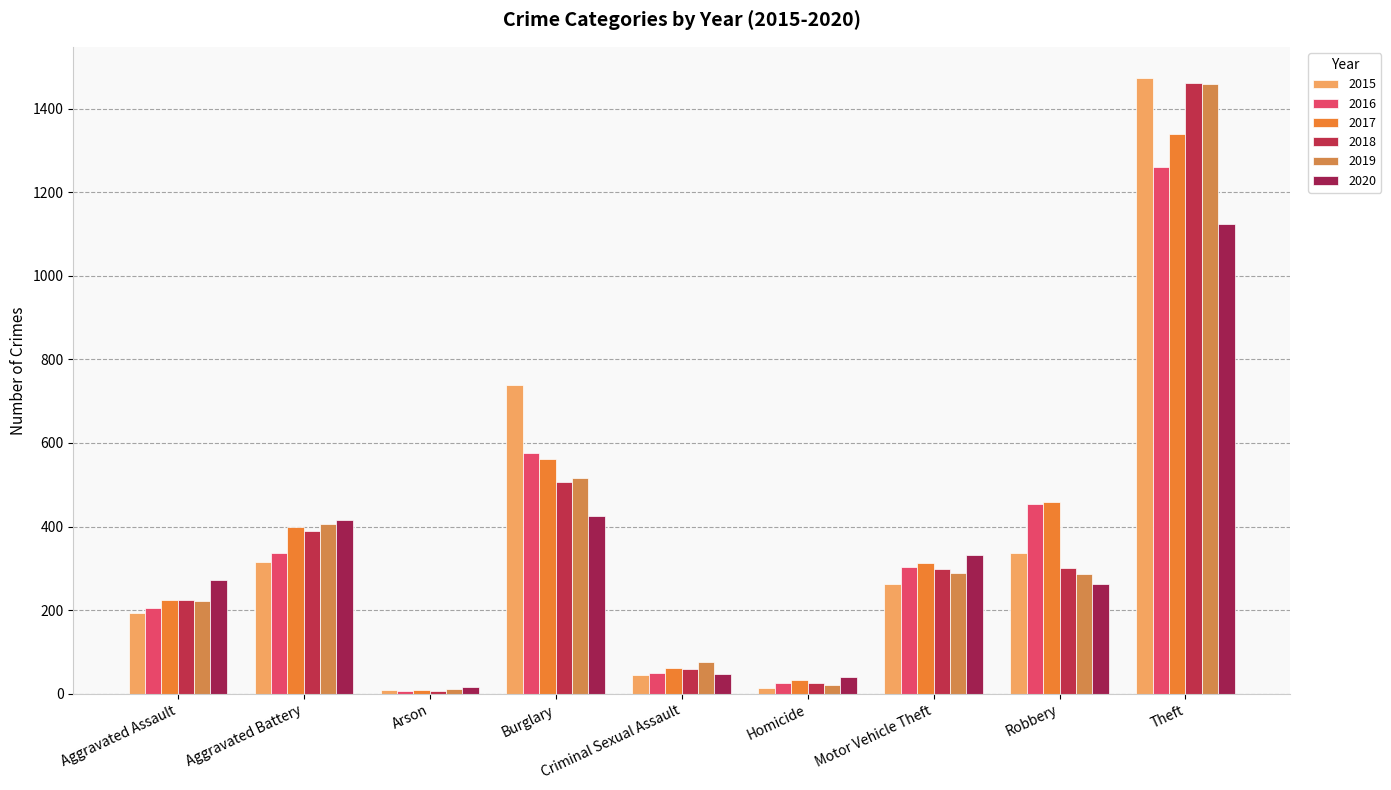

Where does the 2017 series first go above 312?

Aggravated Battery